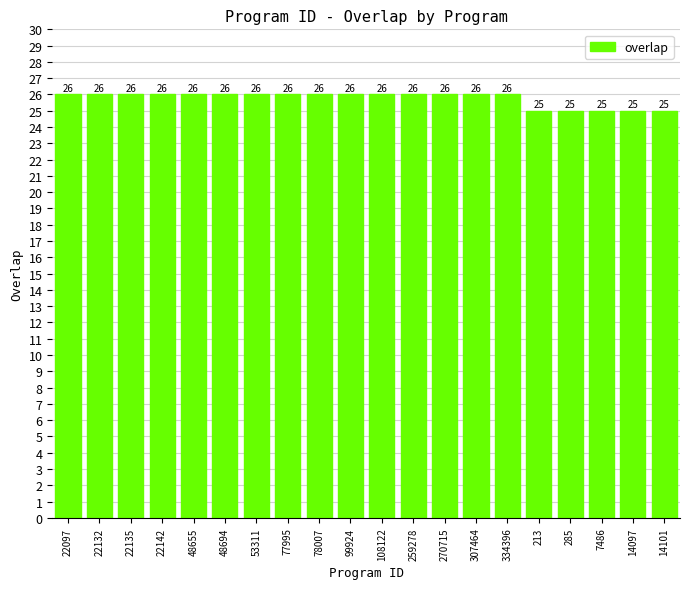

True or false: the data shows 26 at 307464.

True